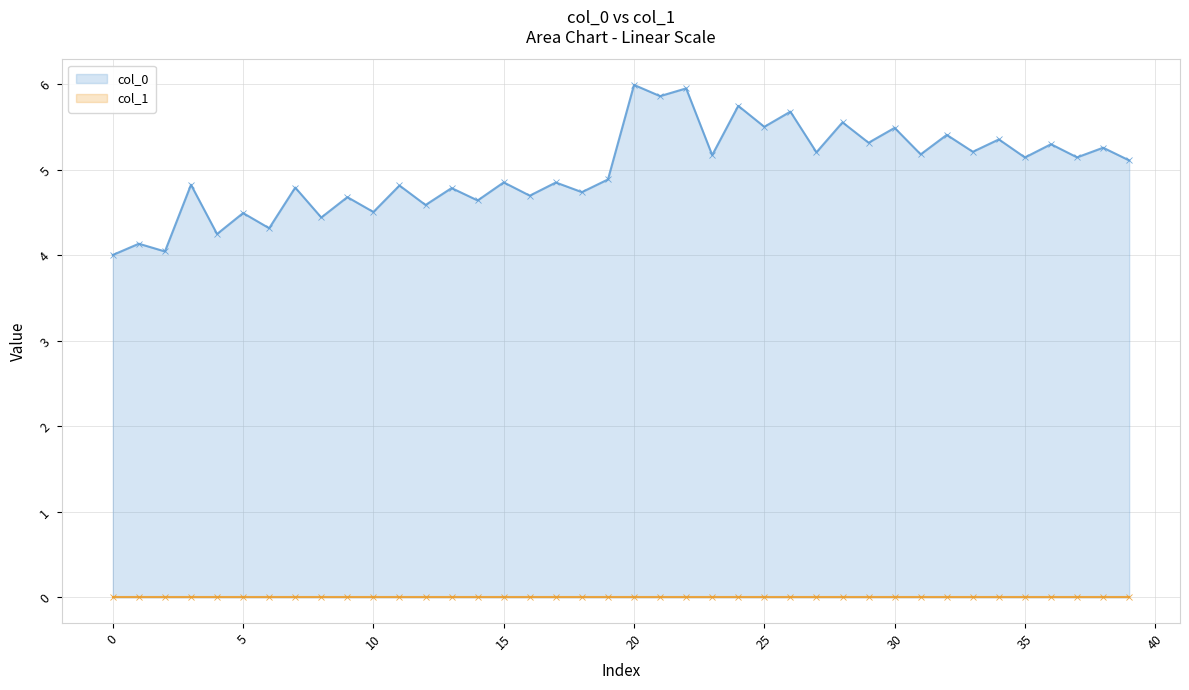

How many data points are above 5?

20